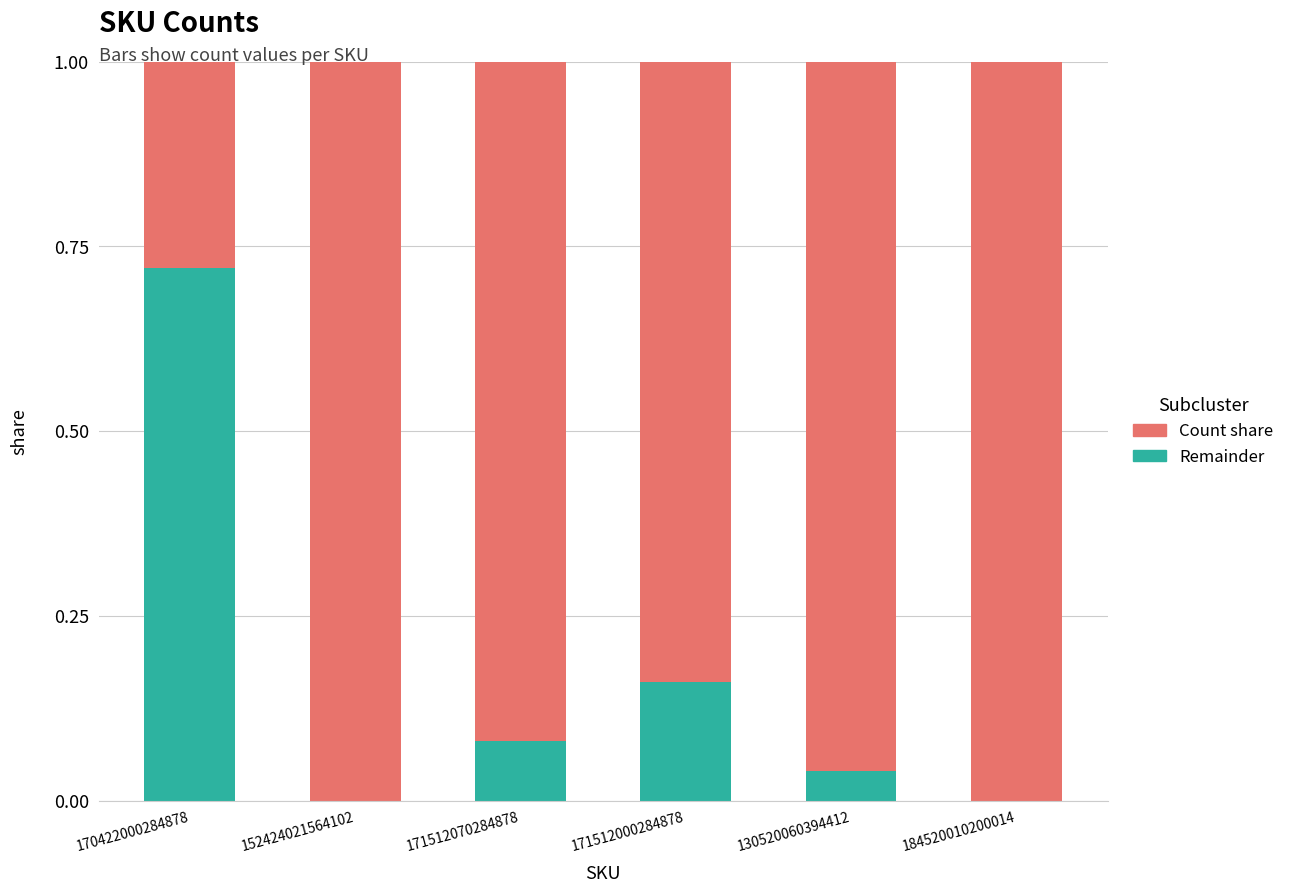

How many distinct data groups are displayed?

2